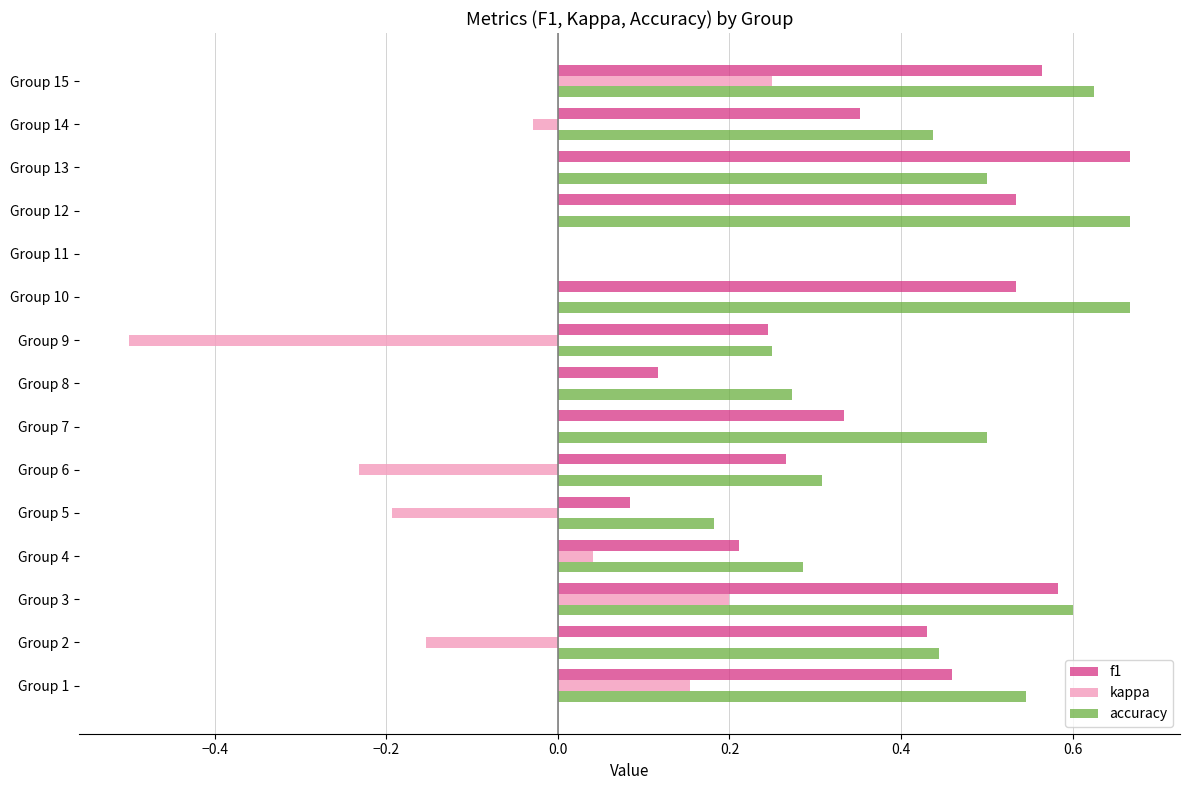

Is it true that accuracy equals 0.3 at Group 14?

False